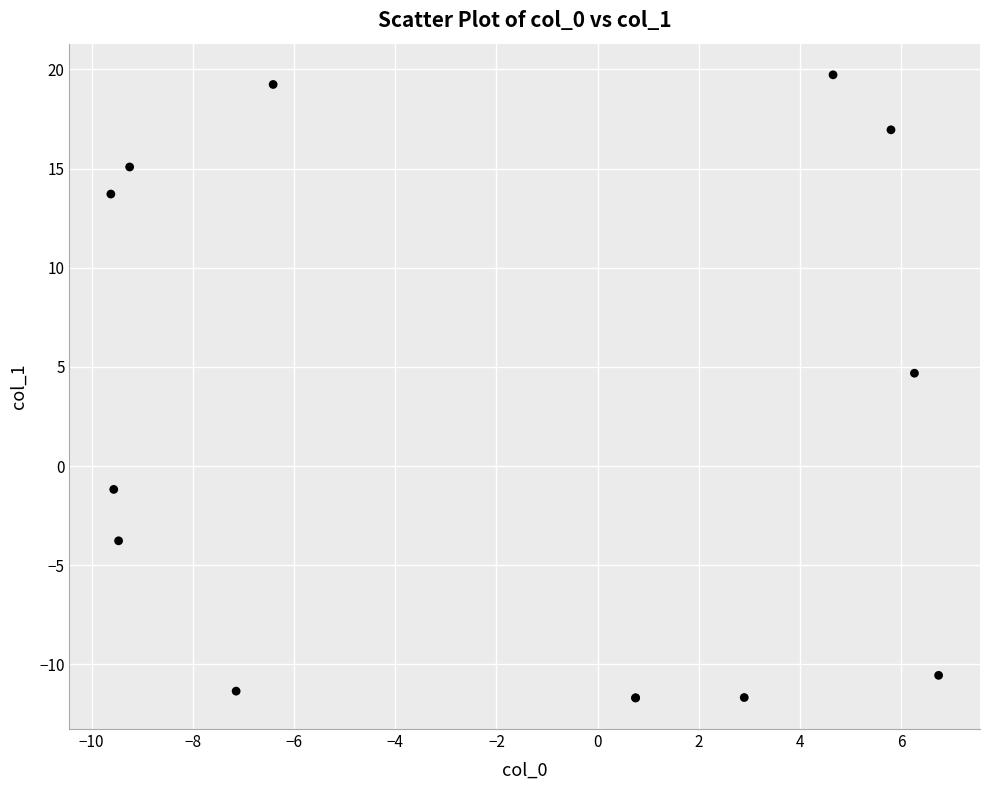

What Y value in the scatter plot is closest to 4?

4.7